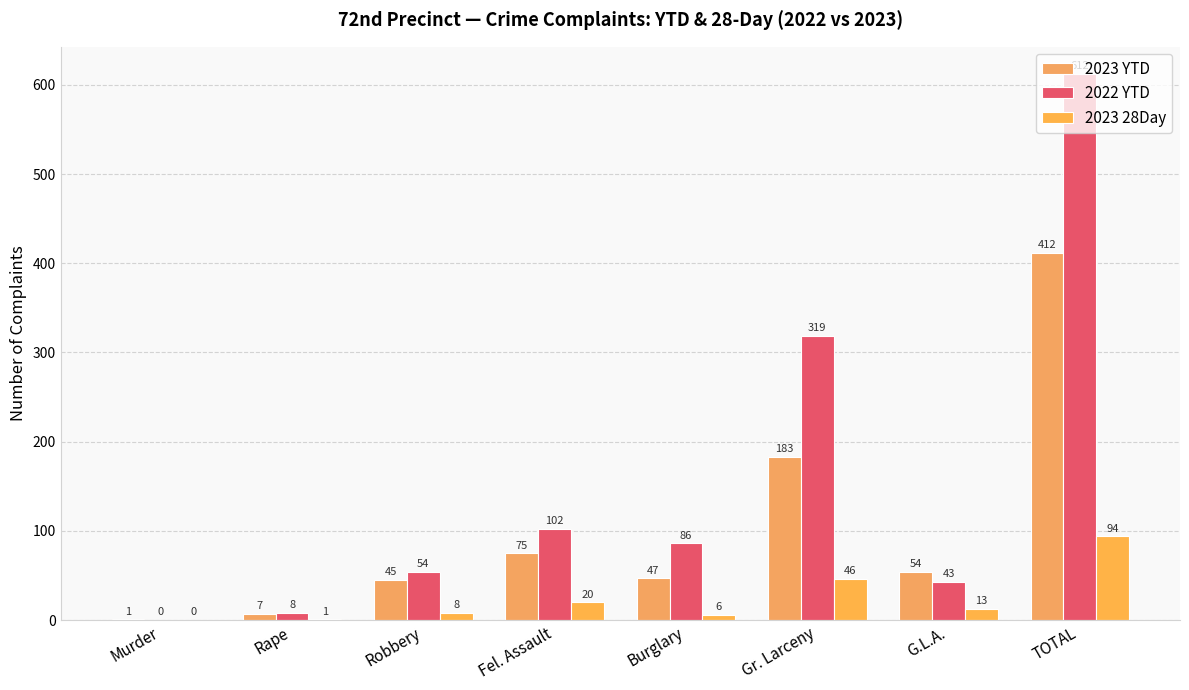

Which series has the largest range (max minus min)?

2022 YTD